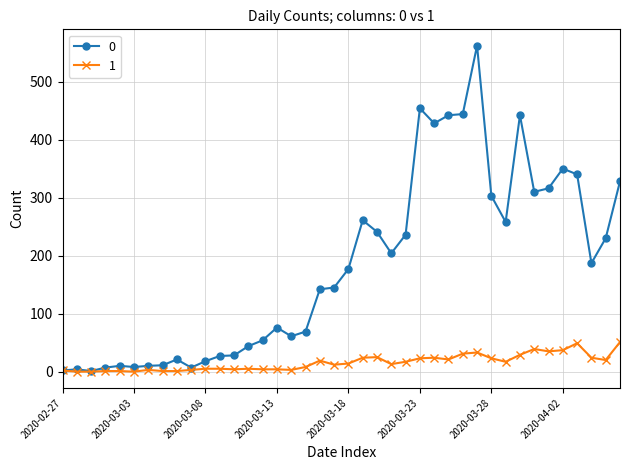

Rank the series by their average value, from lowest to highest.

1, 0